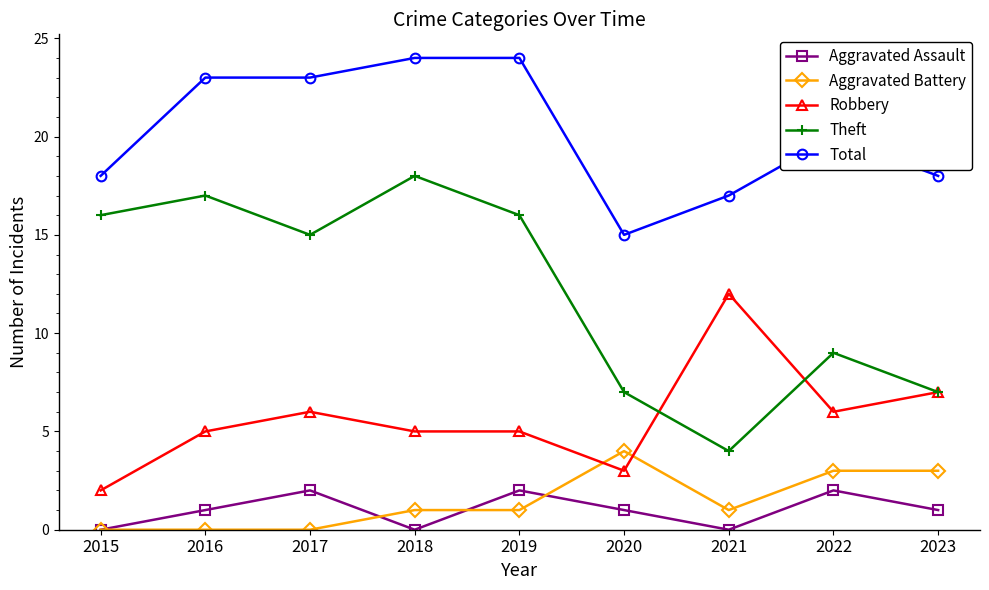

Which series has the widest spread of values?

Theft